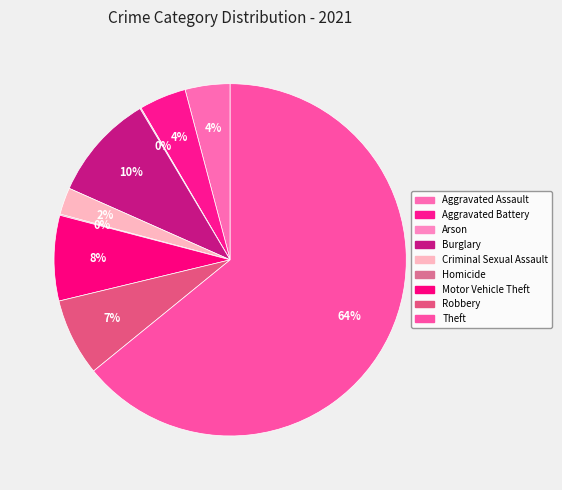

Combined, what portion of the pie is Arson and Theft?

64.2%